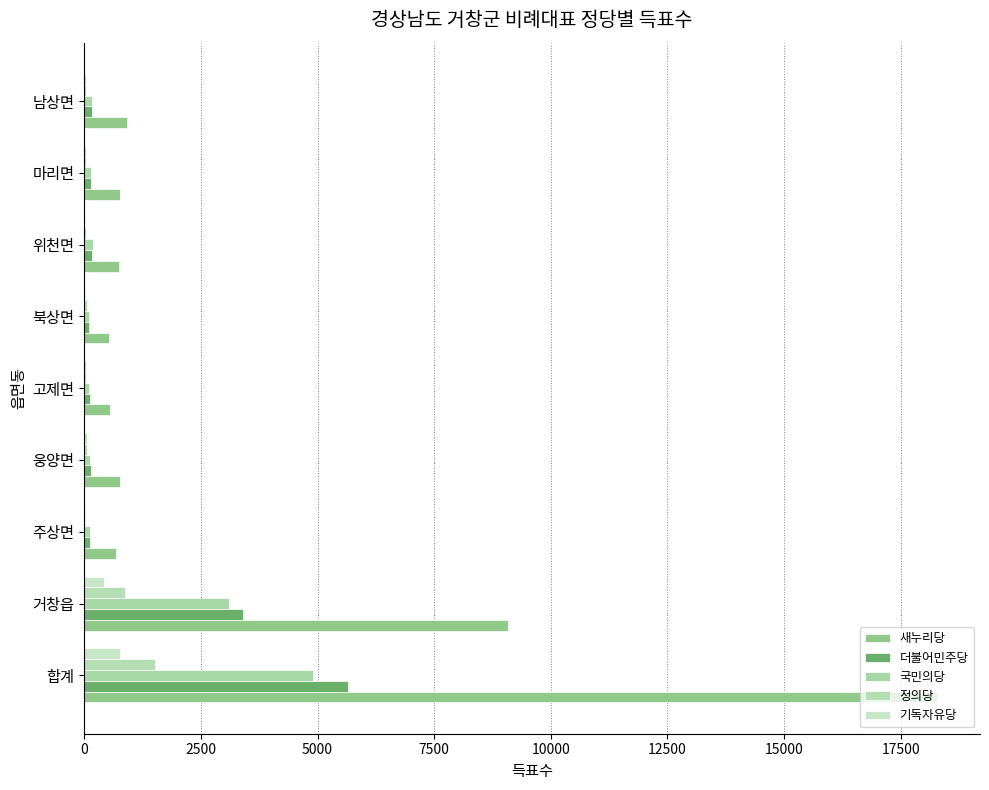

How many series are shown in this chart?

5